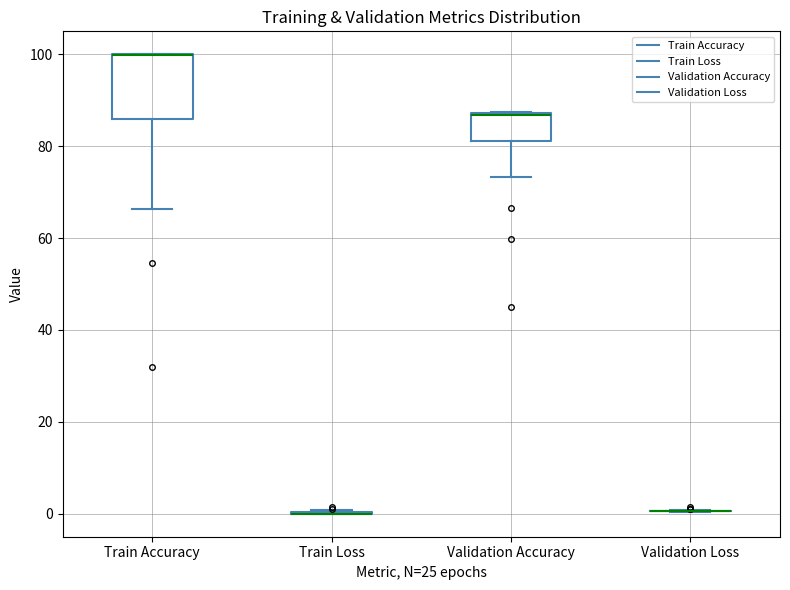

Reading left to right, read every box against the y-axis: the position of its median line, the range the box covers, and the ends of its whiskers. The values are not printed on the chart, so give them approximately, as read against the axis.

Train Accuracy: median 100 (drawn on the box's upper edge), box 86 to 100, whiskers 66 to 100
Train Loss: box collapsed to a line at 0, whiskers 0 to 0
Validation Accuracy: median 86 (drawn on the box's upper edge), box 82 to 88, whiskers 74 to 88
Validation Loss: box collapsed to a line at 0, whiskers 0 to 0